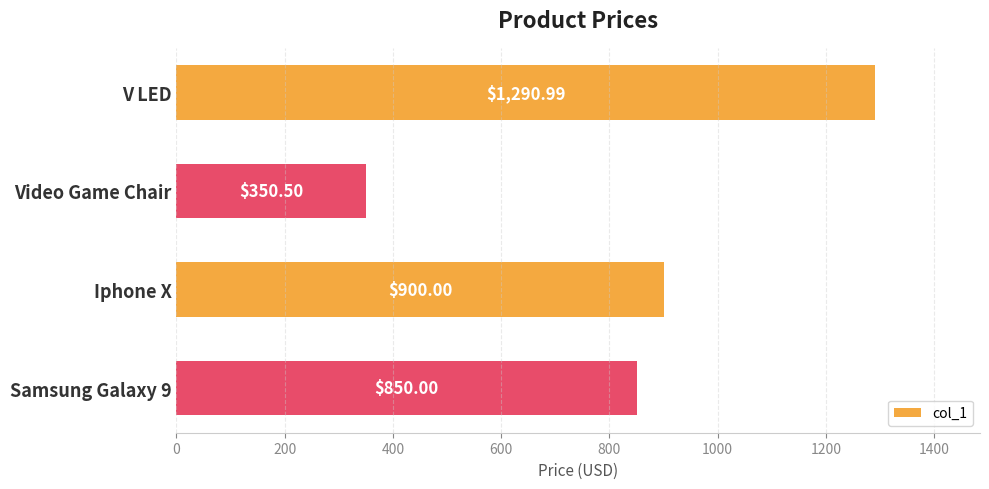

List the labels in order of value, largest first.

V LED, Iphone X, Samsung Galaxy 9, Video Game Chair